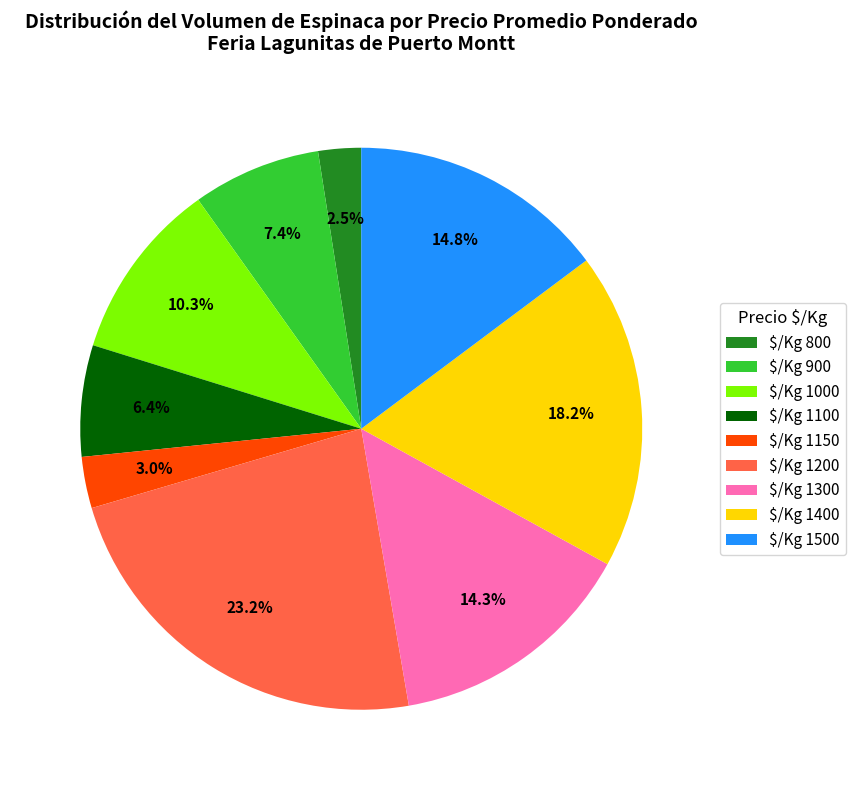

Does $/Kg 1500 represent more than half of the total?

No